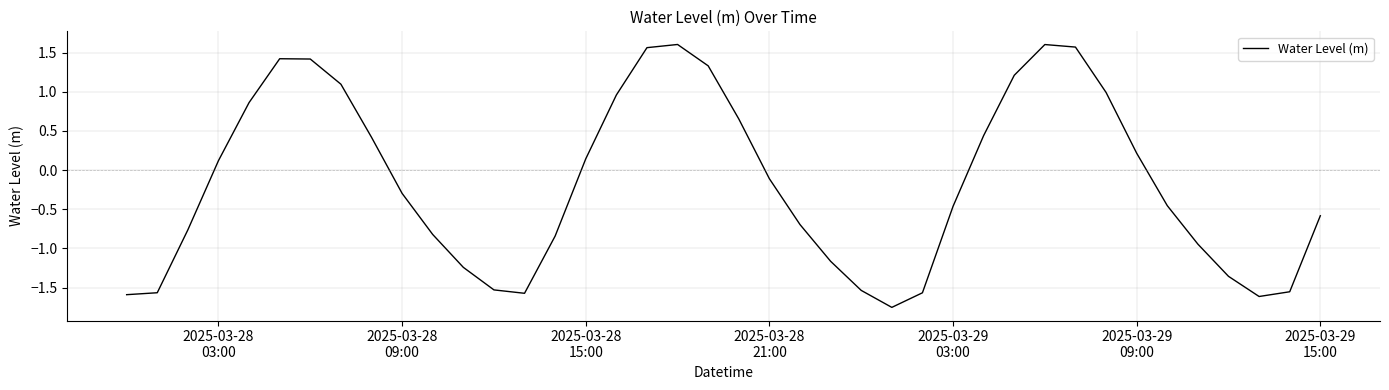

What is the greatest value displayed?

1.6